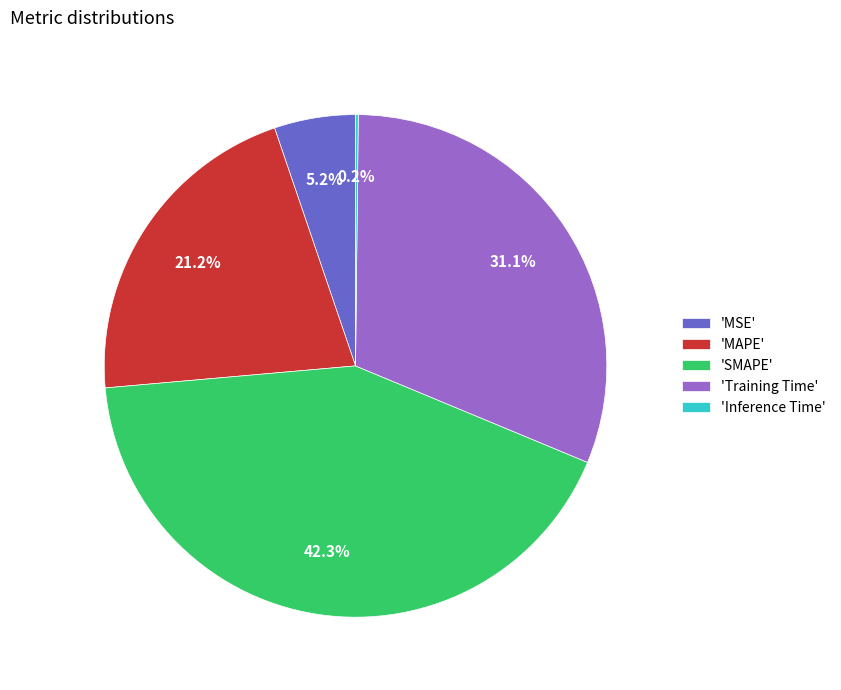

Which category has the biggest portion of the pie?

'SMAPE'